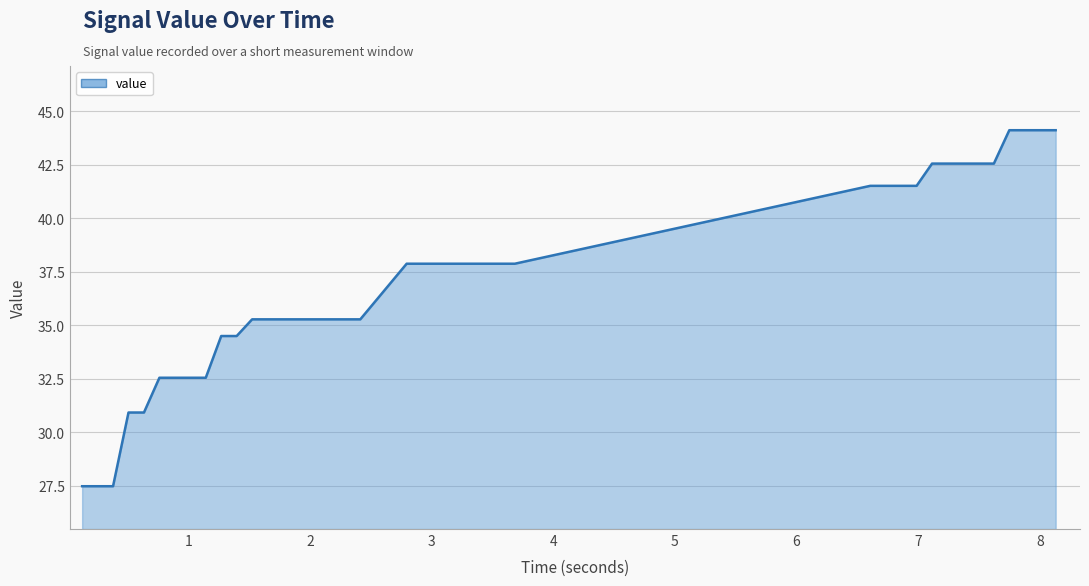

How many lines are shown in the chart?

1